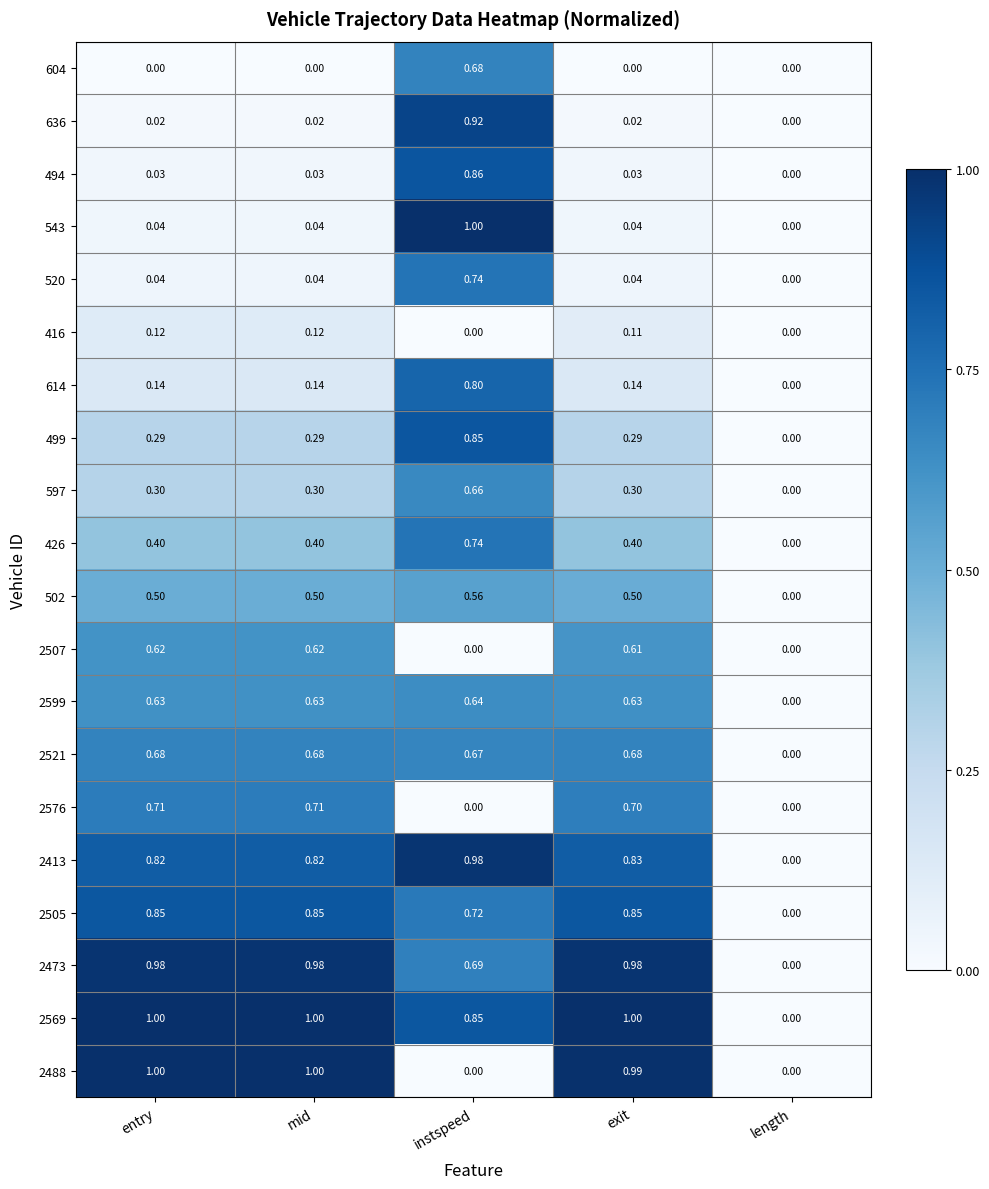

Where is 2413 nearest to the value 0?

length